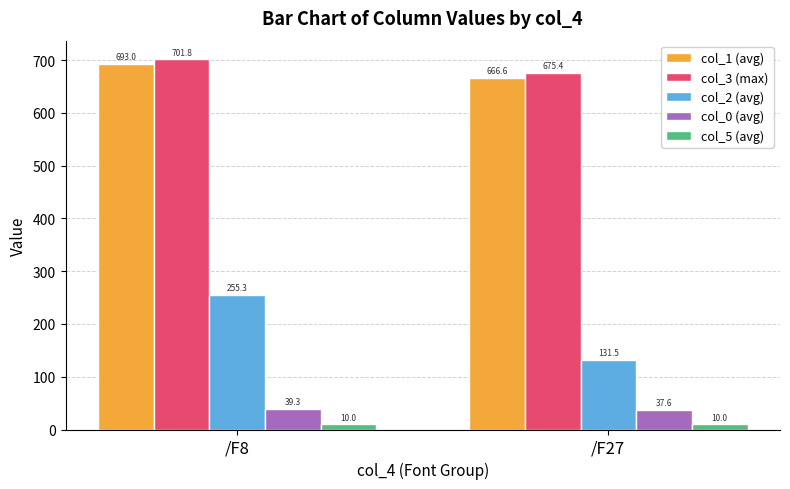

Which series has the largest total across all categories?

col_3 (max)